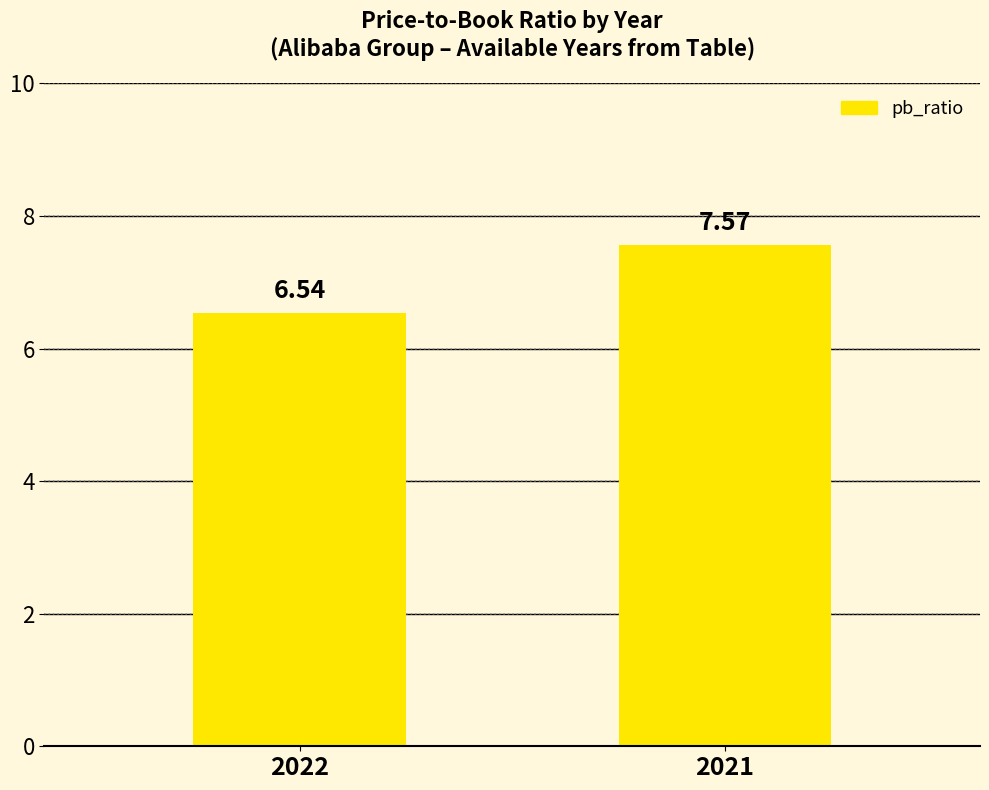

What is the change in value from 2022 to 2021?

+1.0